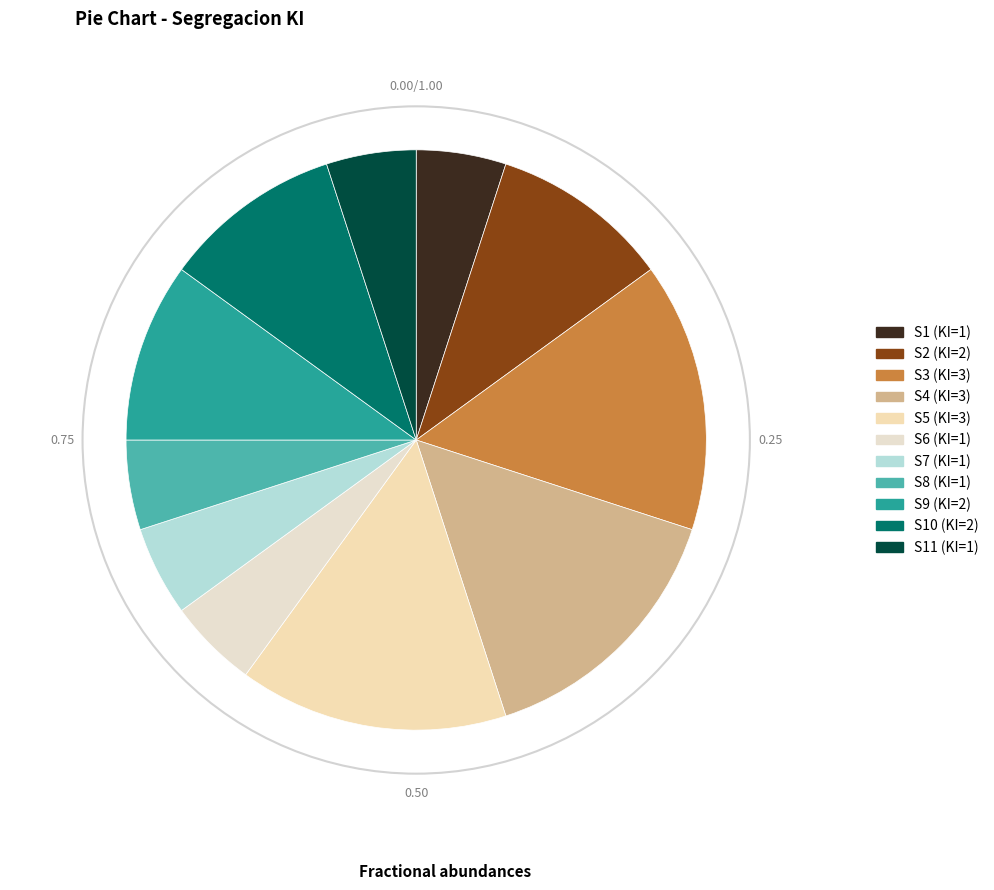

Which slice is the largest?

S3